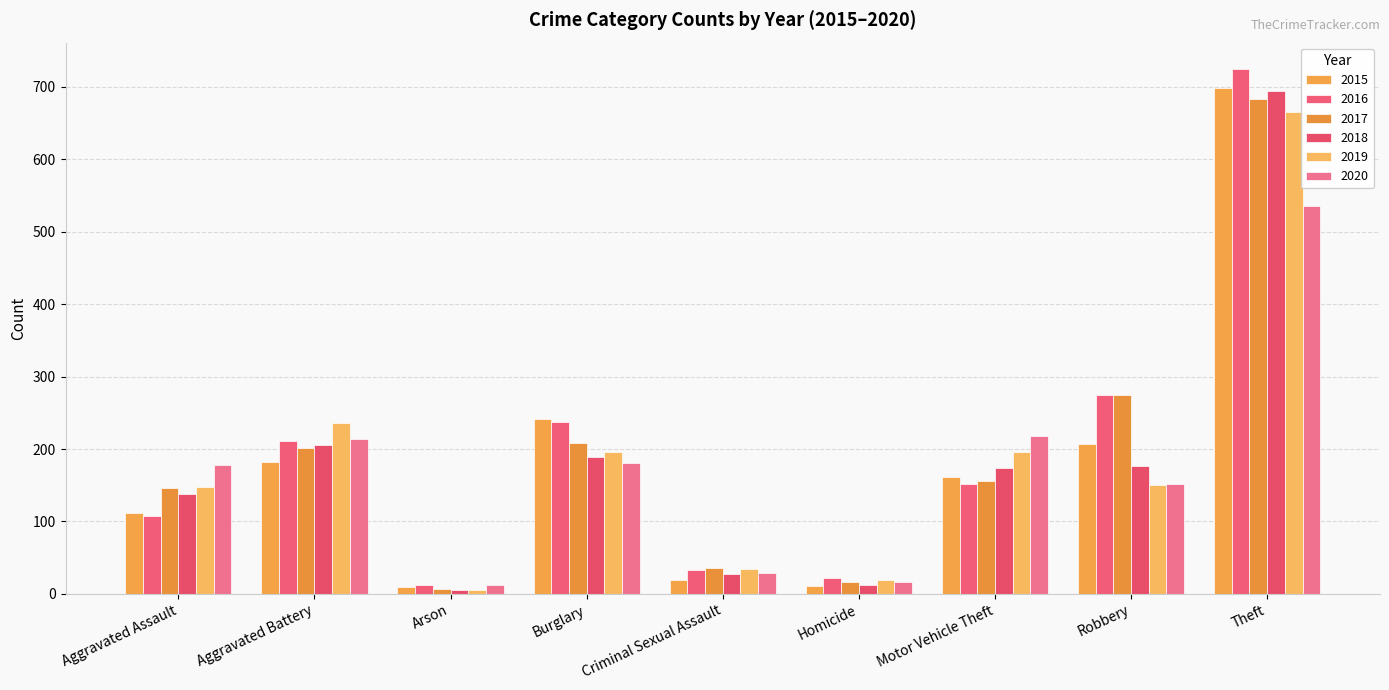

At which label does 2016 first exceed 152?

Aggravated Battery